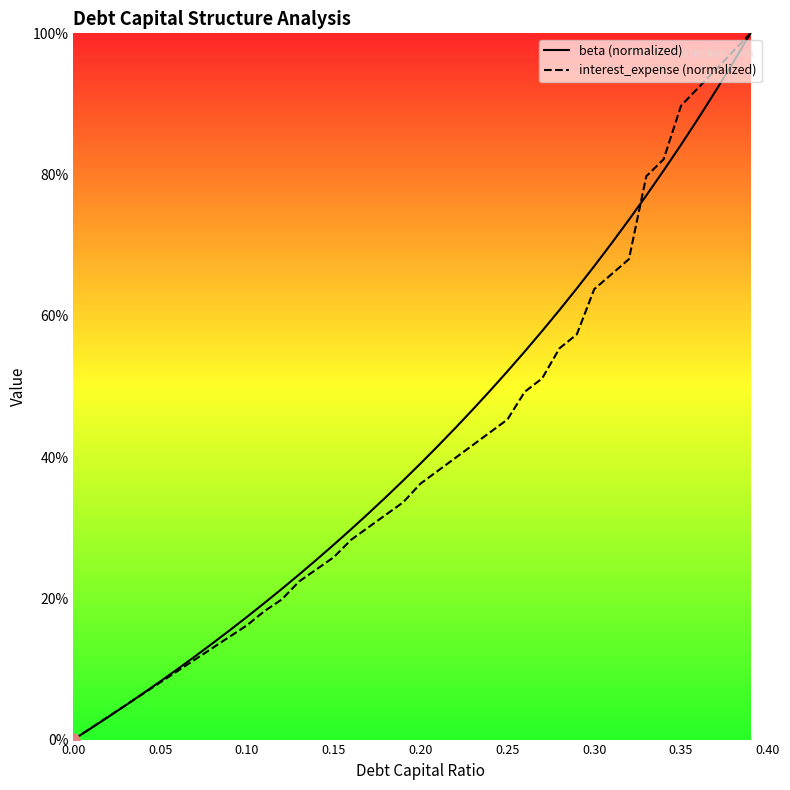

Which series has the largest total across all categories?

beta (normalized)